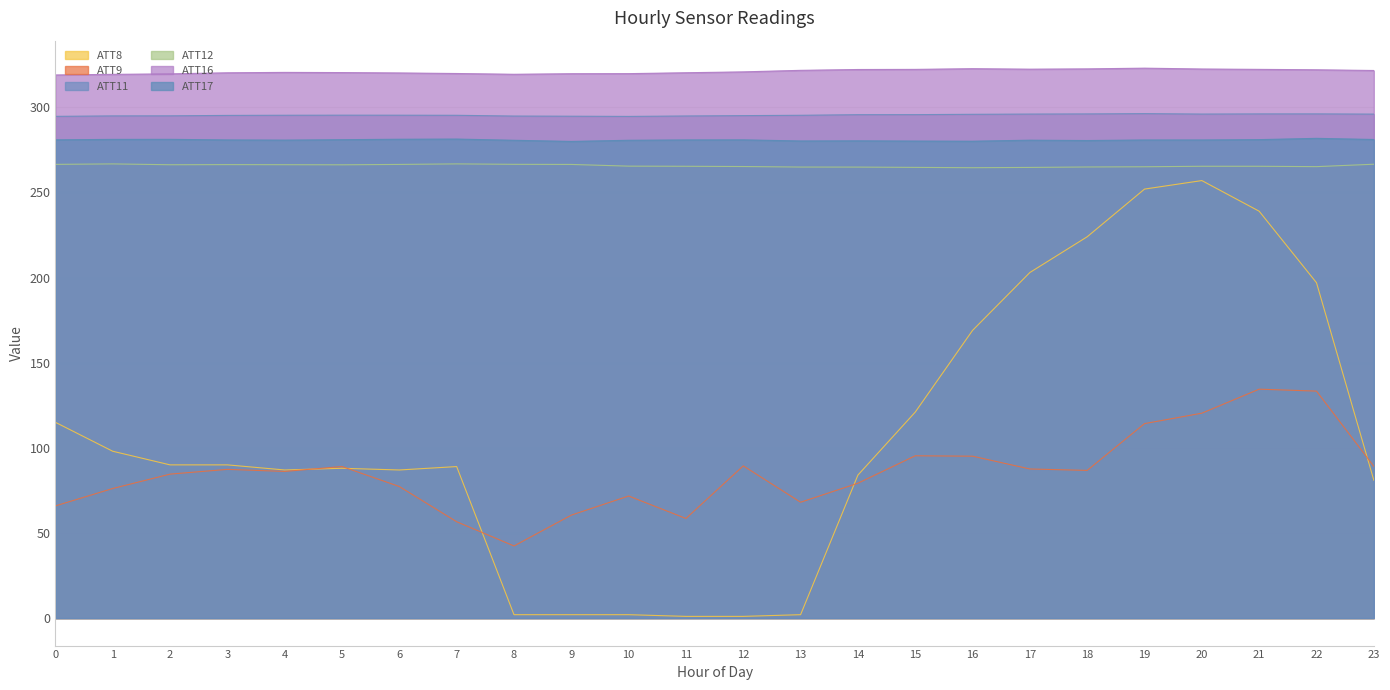

Reading left to right, transcribe all the data shown in this chart.

ATT8: 0=115.0	1=98.0	2=90.0	3=90.0	4=87.0	5=88.0	6=87.0	7=89.0	8=2.0	9=2.0	10=2.0	11=1.0	12=1.0	13=2.0	14=84.0	15=121.0	16=169.0	17=203.0	18=224.0	19=252.0	20=257.0	21=239.0	22=197.0	23=81.0
ATT9: 0=65.9	1=76.1	2=84.6	3=87.4	4=86.2	5=89.0	6=77.3	7=56.6	8=42.4	9=60.5	10=71.7	11=58.5	12=89.4	13=68.1	14=79.2	15=95.3	16=95.1	17=87.6	18=86.8	19=114.2	20=120.4	21=134.5	22=133.3	23=89.2
ATT11: 0=294.7	1=295.0	2=295.0	3=295.3	4=295.4	5=295.4	6=295.4	7=295.3	8=294.9	9=294.8	10=294.7	11=294.9	12=295.2	13=295.4	14=295.7	15=295.7	16=295.9	17=296.1	18=296.2	19=296.3	20=296.1	21=296.2	22=296.2	23=296.0
ATT12: 0=266.5	1=266.8	2=266.3	3=266.4	4=266.3	5=266.3	6=266.5	7=266.8	8=266.5	9=266.5	10=265.5	11=265.4	12=265.3	13=264.9	14=264.9	15=264.8	16=264.6	17=264.7	18=265.0	19=265.1	20=265.4	21=265.4	22=265.2	23=266.6
ATT16: 0=319.0	1=319.4	2=319.7	3=320.3	4=320.5	5=320.4	6=320.2	7=319.9	8=319.4	9=319.8	10=319.8	11=320.3	12=320.9	13=321.8	14=322.2	15=322.3	16=322.7	17=322.4	18=322.6	19=323.0	20=322.5	21=322.3	22=322.1	23=321.7
ATT17: 0=280.9	1=281.2	2=281.2	3=280.9	4=280.8	5=281.0	6=281.3	7=281.4	8=280.7	9=280.0	10=280.7	11=280.9	12=280.9	13=280.3	14=280.3	15=280.2	16=280.1	17=280.7	18=280.5	19=280.8	20=280.9	21=281.1	22=281.8	23=281.1